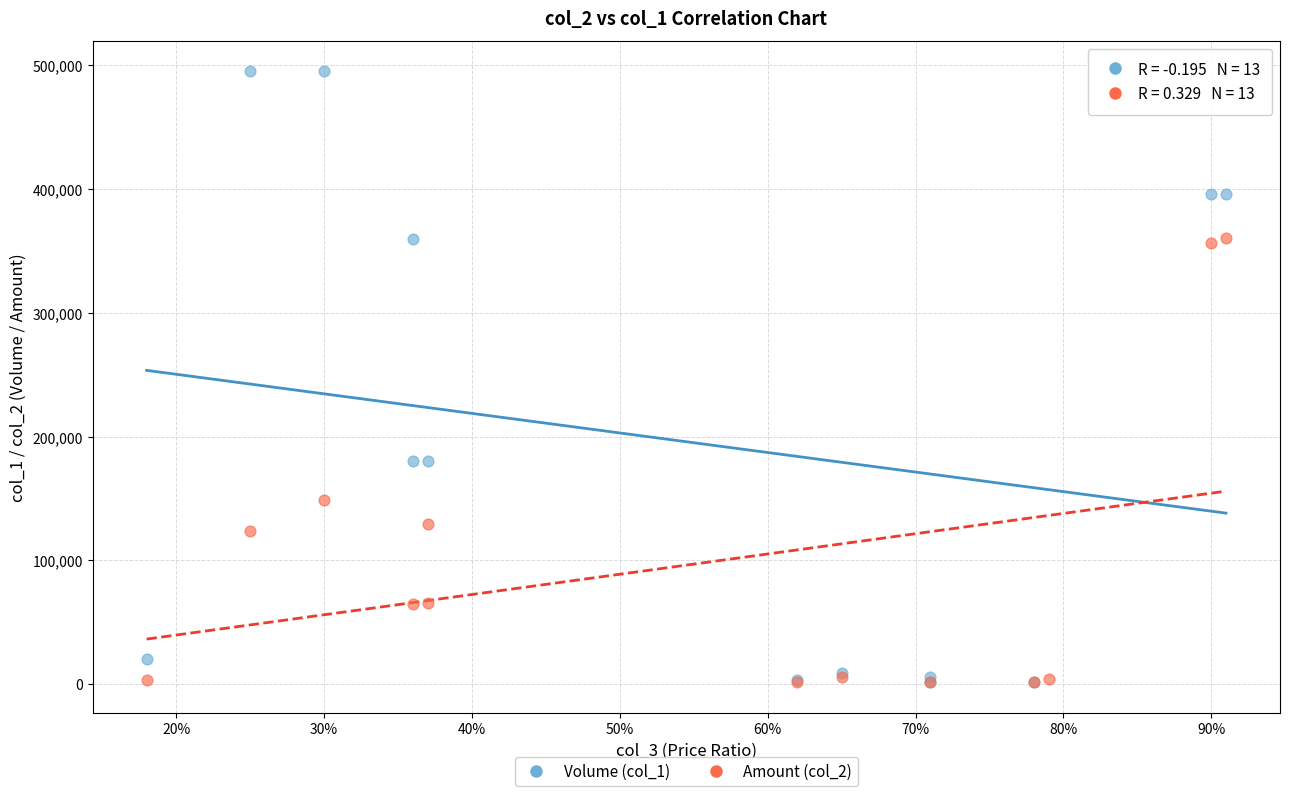

Which series has the widest spread of Y values?

Volume (col_1)